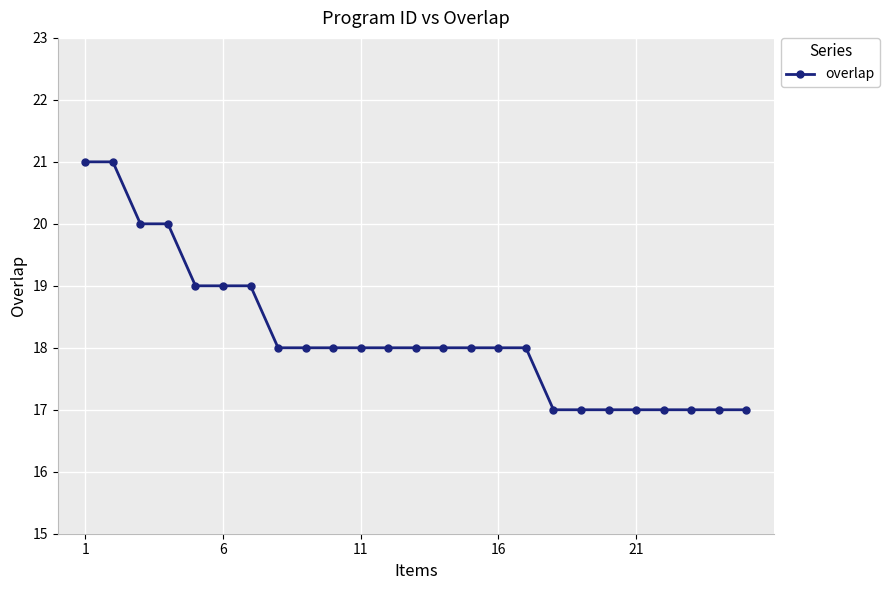

Reading right to left, extract all data points from this chart.

17	17	17	17	17	17	17	17	18	18	18	18	18	18	18	18	18	18	19	19	19	20	20	21	21